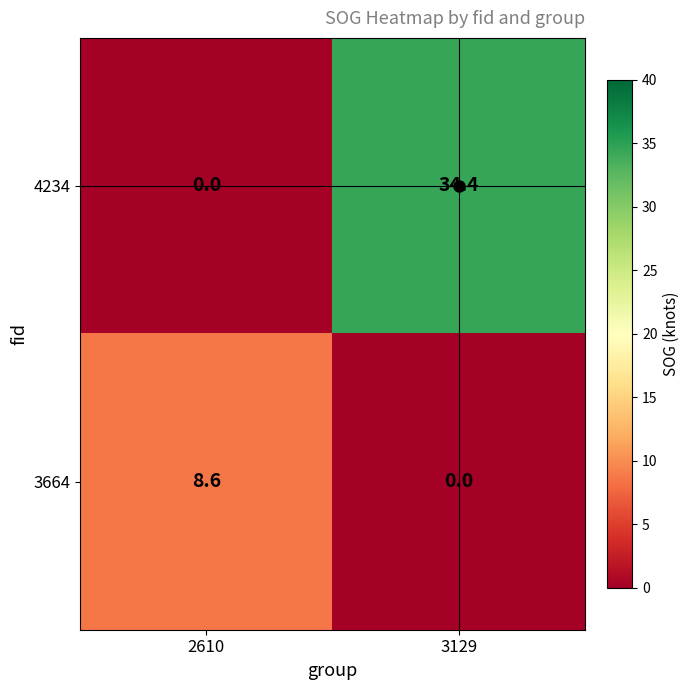

Rank the series by their average value, from highest to lowest.

4234, 3664